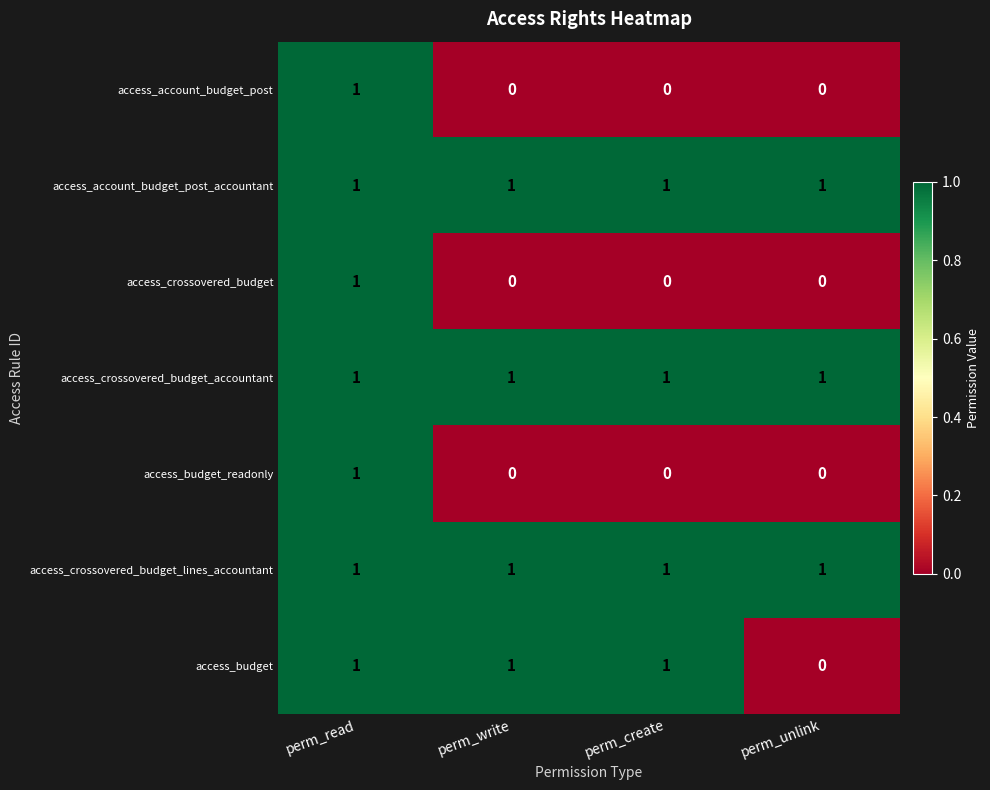

How many access_budget_readonly values are between 0 and 1?

4